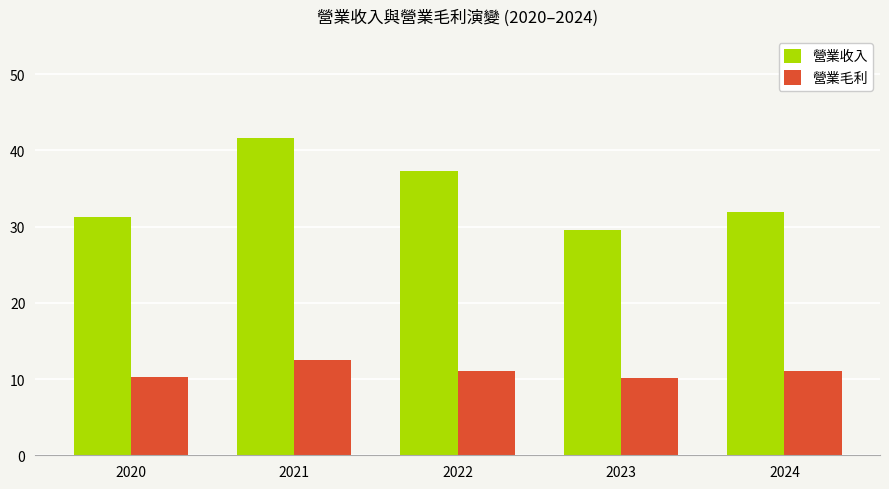

What value does the 營業毛利 series have at 2022?

11.1